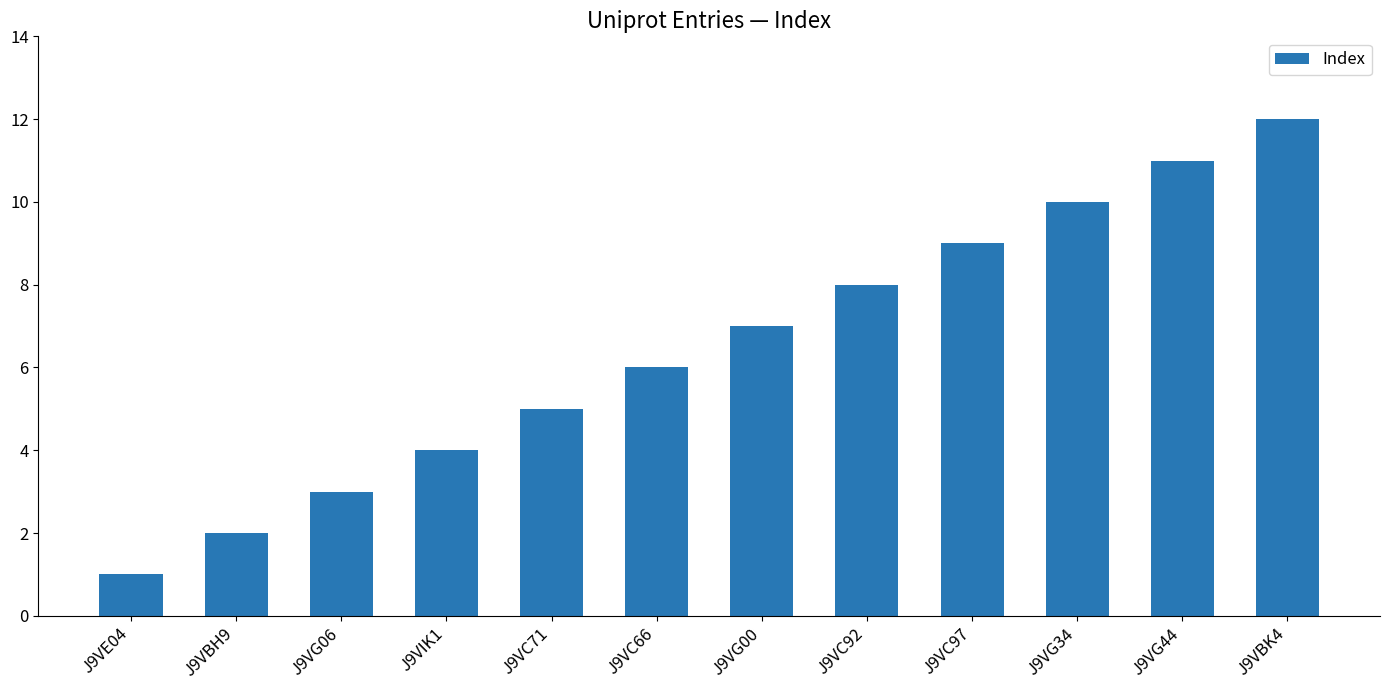

What is the value of the 5th bar from the left?

5